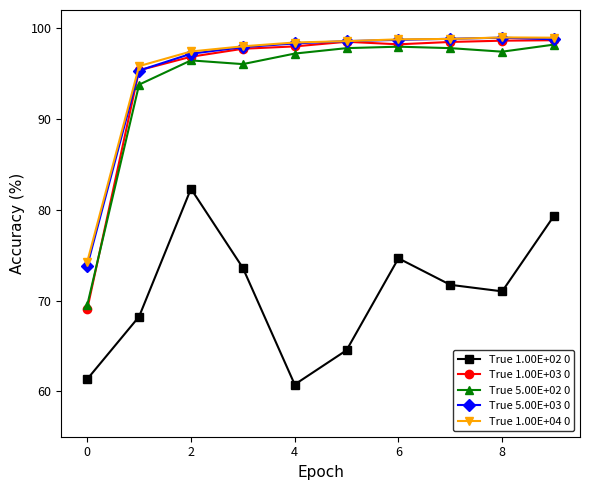

True or false: True 1.00E+03 0 and True 1.00E+02 0 cross at least once.

False